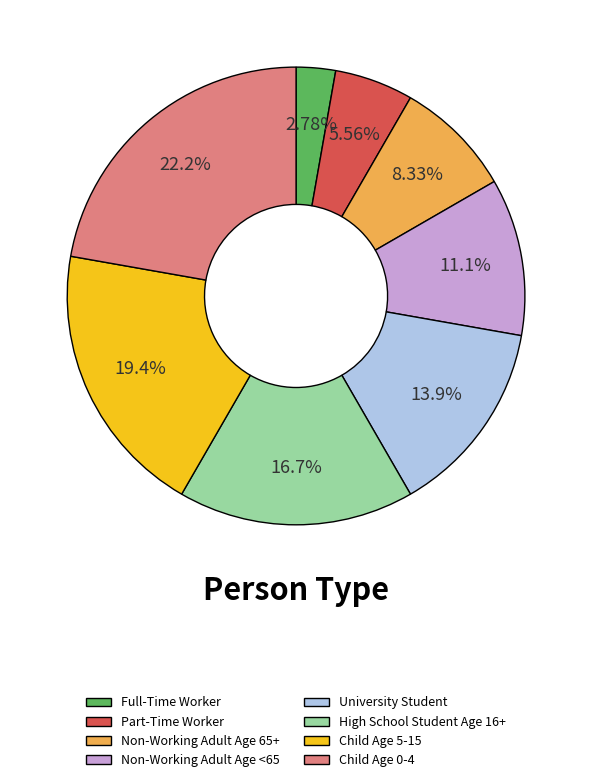

Which category has the biggest portion of the pie?

Child Age 0-4